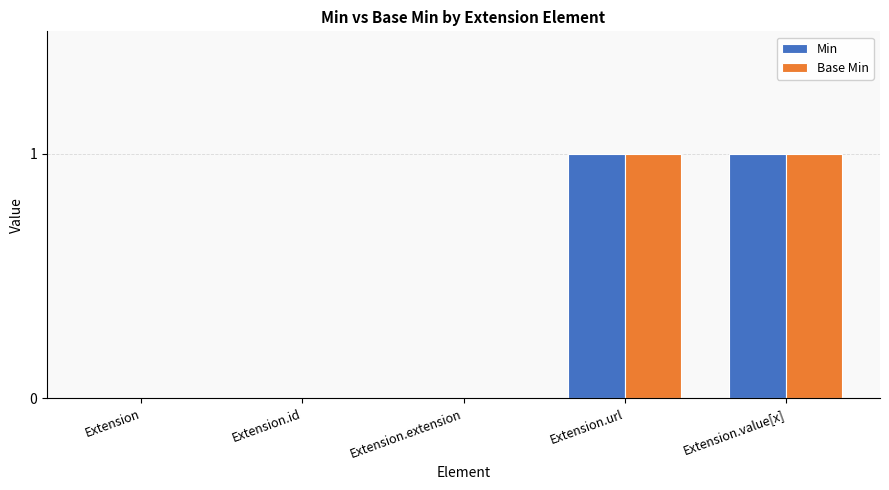

Is the value of Min at Extension greater than the value of Base Min at Extension.value[x]?

No